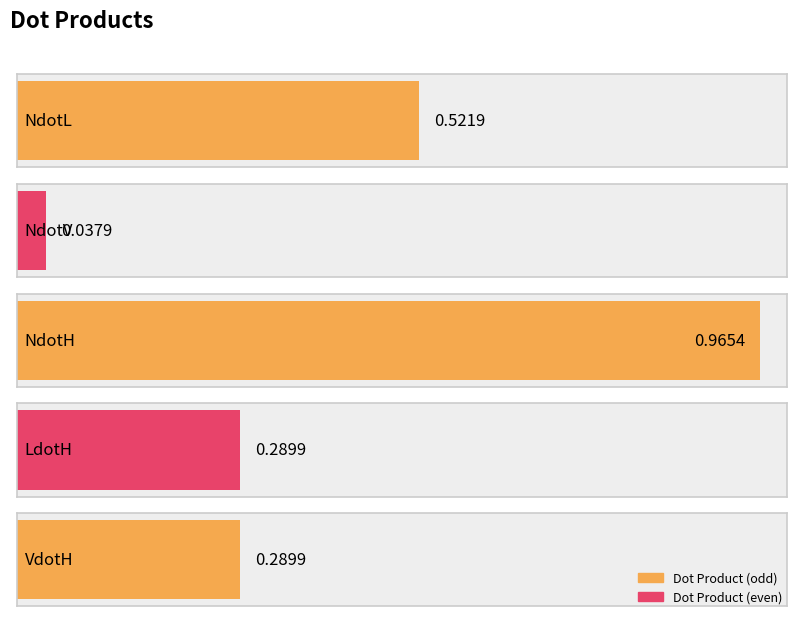

Are the bars grouped side by side (vs. stacked)?

No